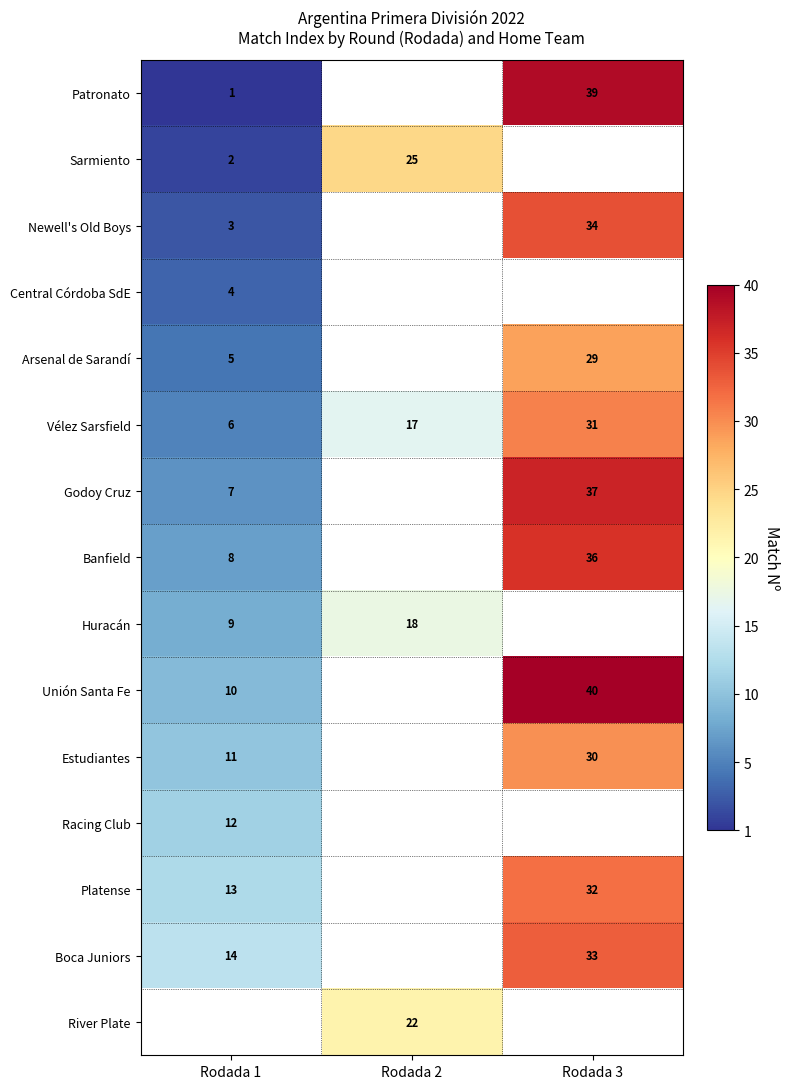

Is the value of Newell's Old Boys at Rodada 1 greater than the value of Estudiantes at Rodada 1?

No